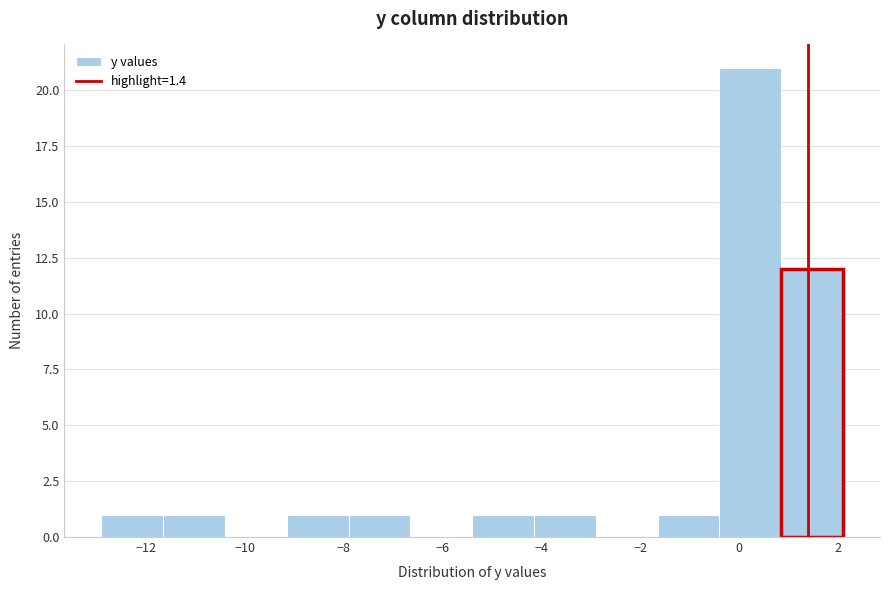

Reading left to right, list every bar in this chart as the range it spans on the x-axis followed by its height. Neither the bar edges nor the heights are printed on the chart, so give them approximately, as read against the axes.

-12.90 to -11.65: 1
-11.65 to -10.40: 1
-10.40 to -9.15: 0
-9.15 to -7.90: 1
-7.90 to -6.65: 1
-6.65 to -5.40: 0
-5.40 to -4.15: 1
-4.15 to -2.90: 1
-2.90 to -1.65: 0
-1.65 to -0.40: 1
-0.40 to 0.85: 21
0.85 to 2.10: 12